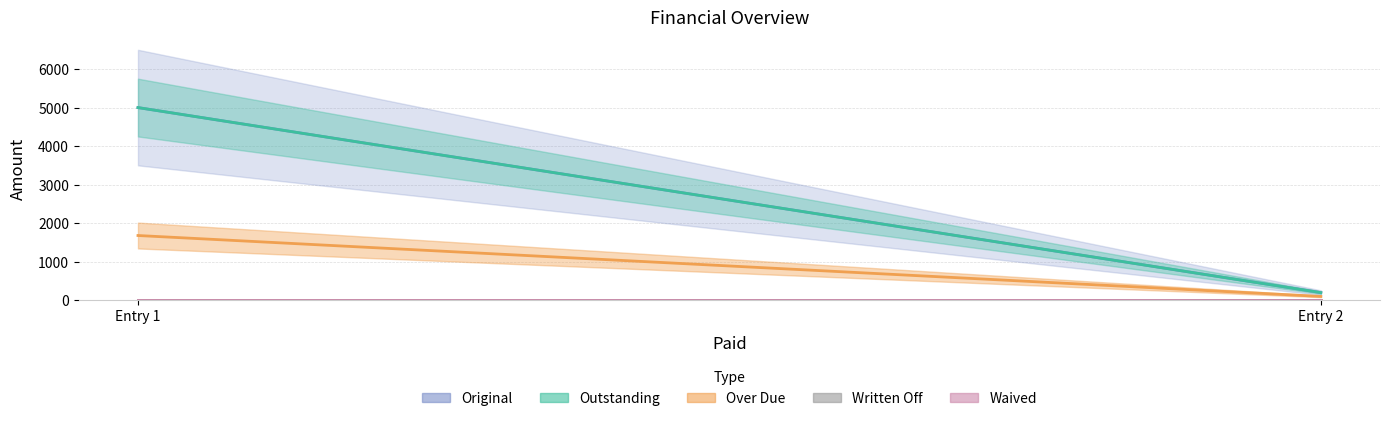

What is the approximate value of Outstanding at 0?

5000.0